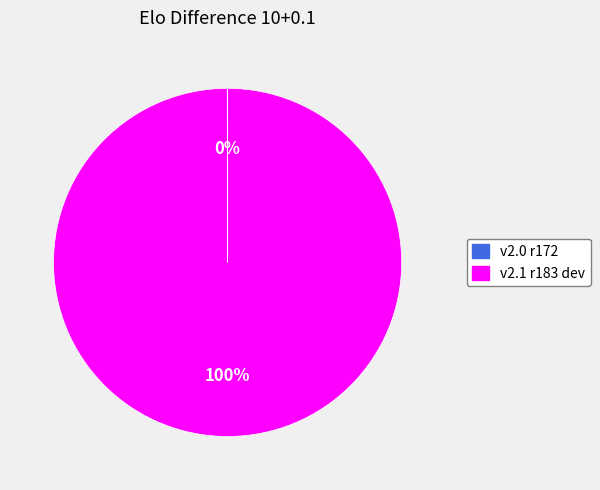

What is the largest slice in the pie chart?

v2.1 r183 dev